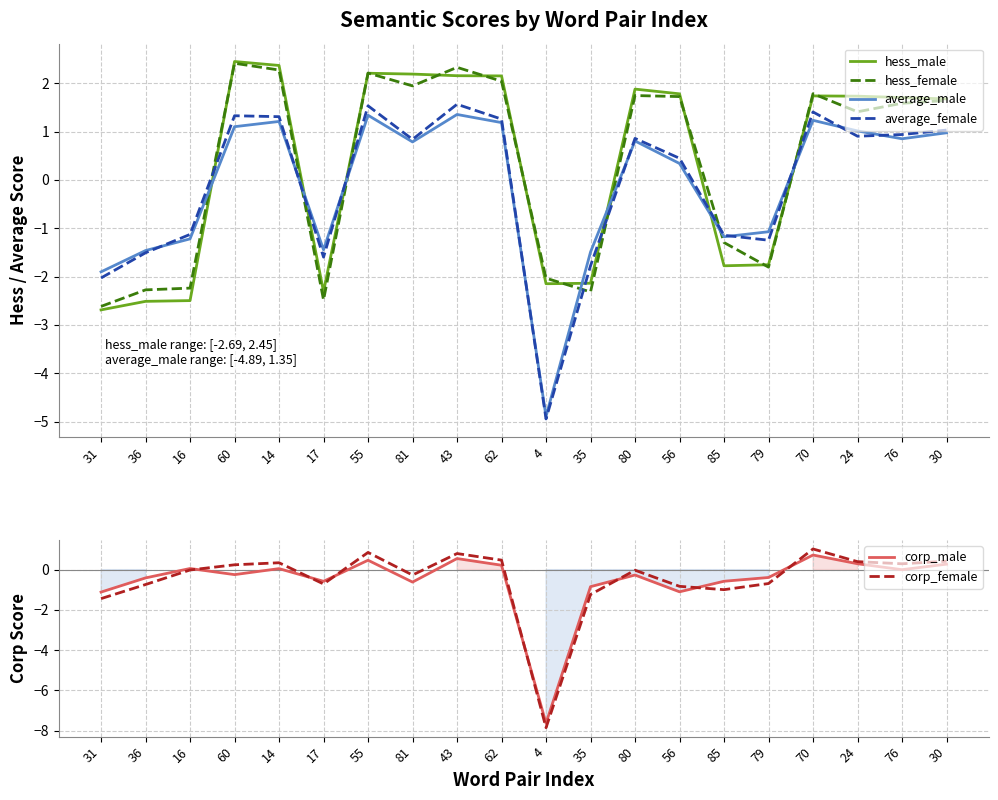

Where is the first local maximum for average_male?

14